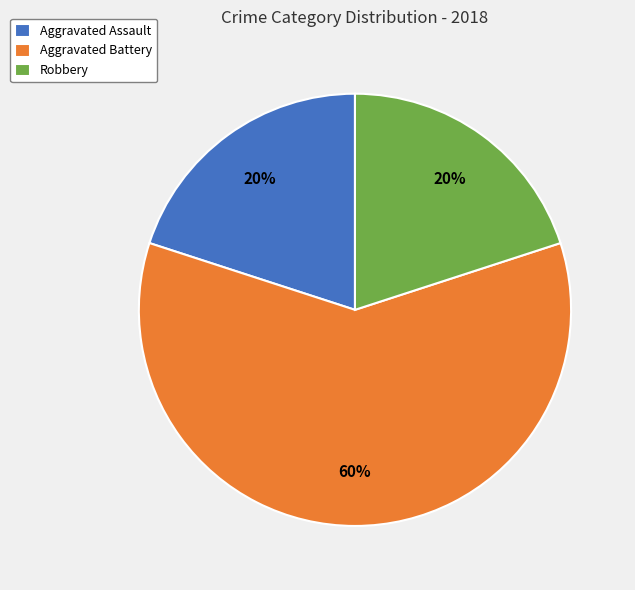

To the nearest percent, what portion does Aggravated Assault represent?

20%